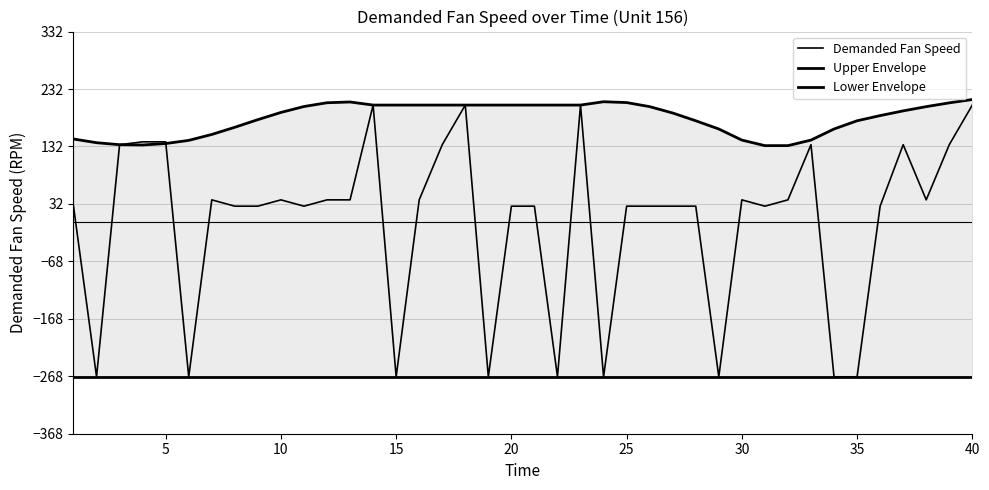

True or false: Upper Envelope has more than 0 points higher than both neighbors.

True